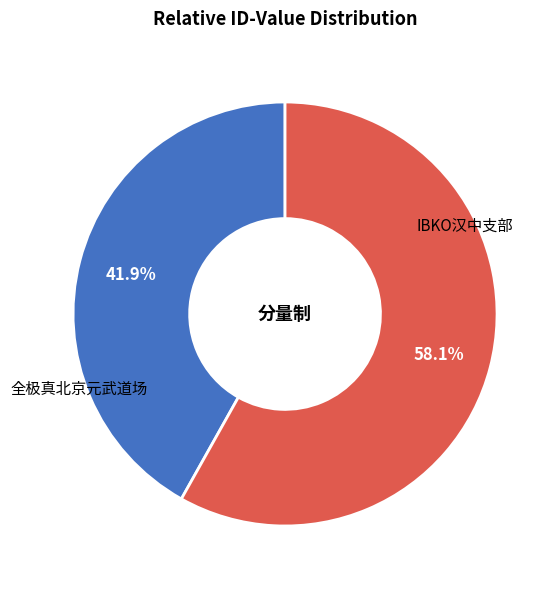

Is there a majority slice in this chart?

Yes